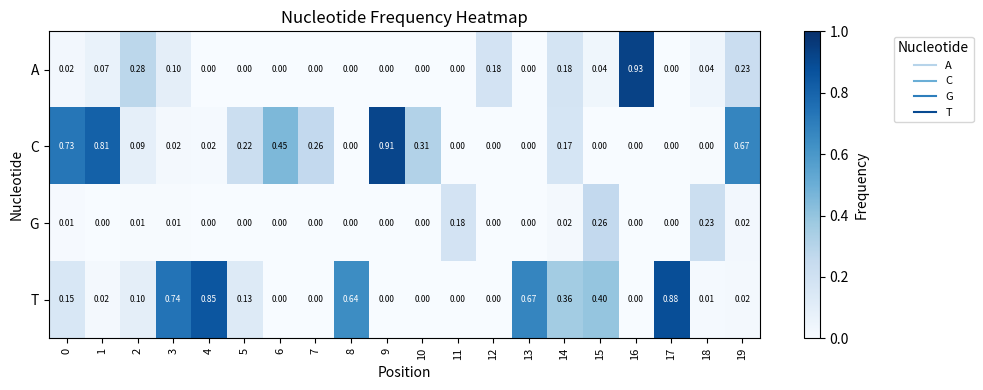

Rank the series at 15 from lowest to highest value.

C, A, G, T